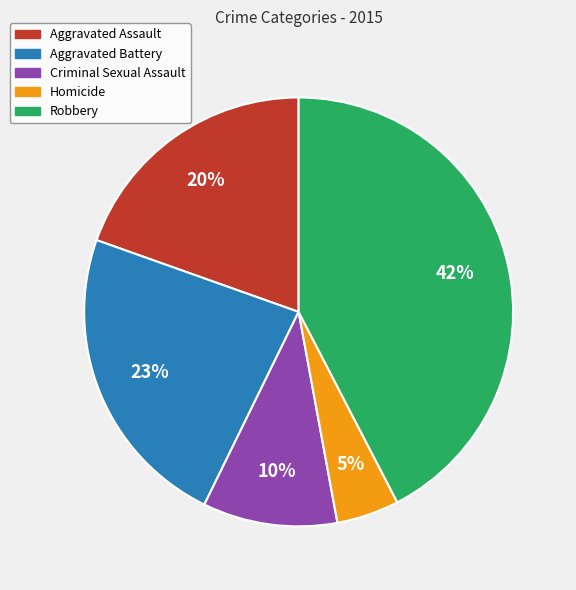

Combined, do Criminal Sexual Assault and Aggravated Battery account for over 50%?

No